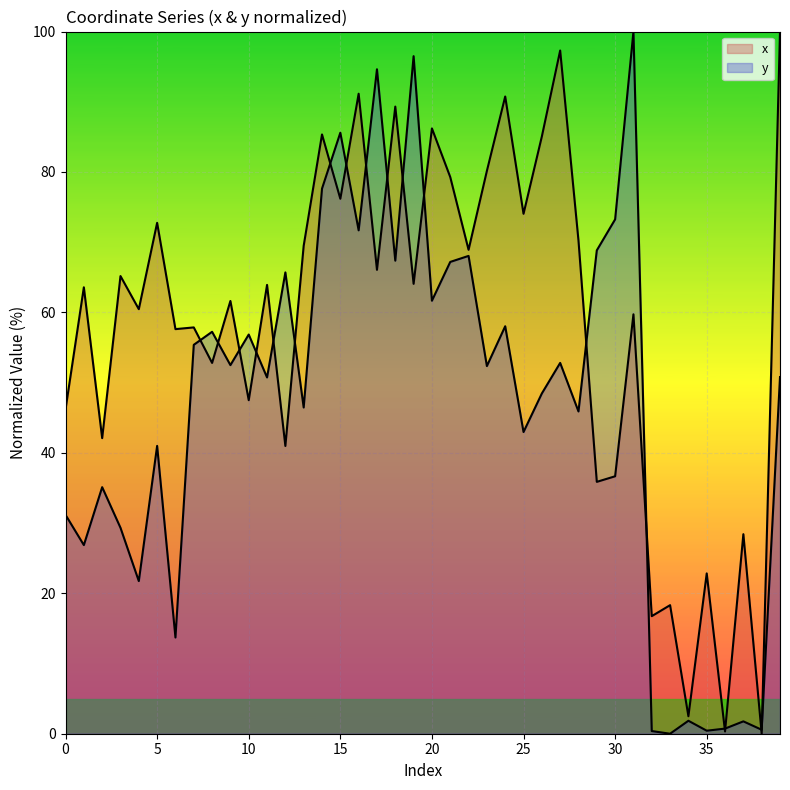

Which series has the largest total across all categories?

x